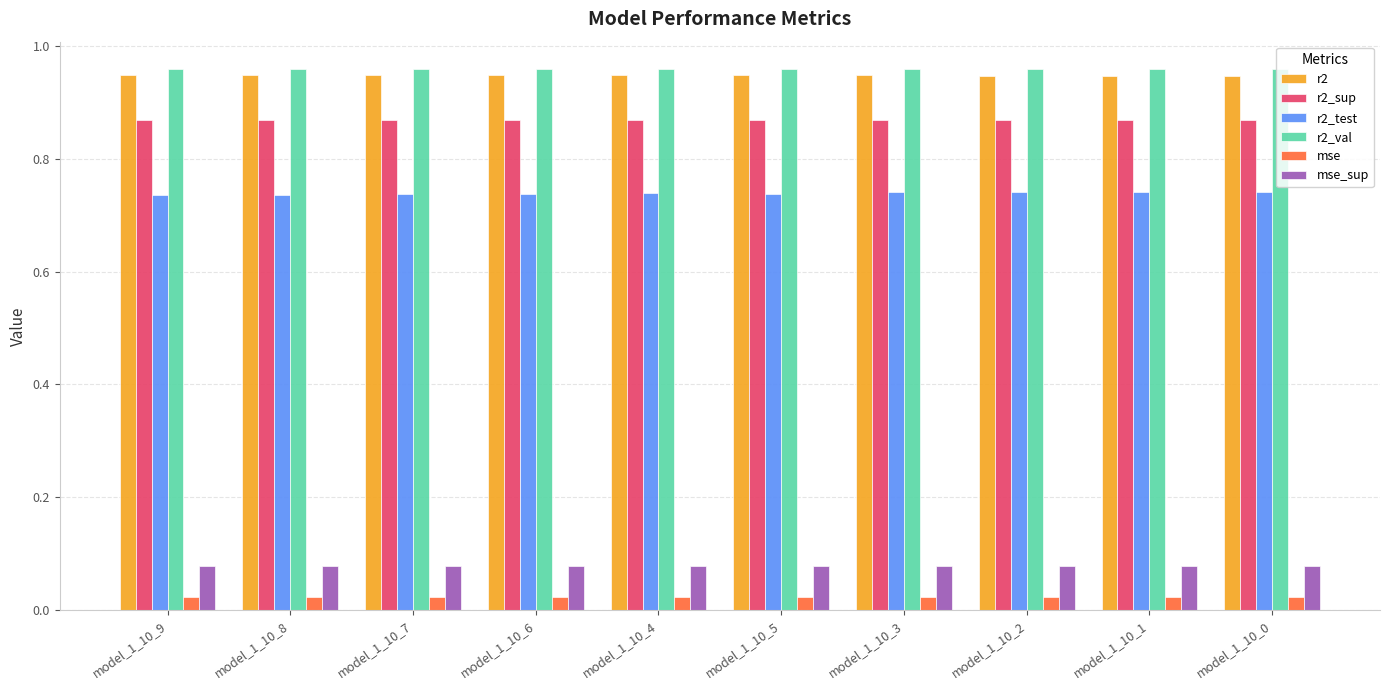

The value of r2_sup at model_1_10_7 is 1.4. True or false?

False